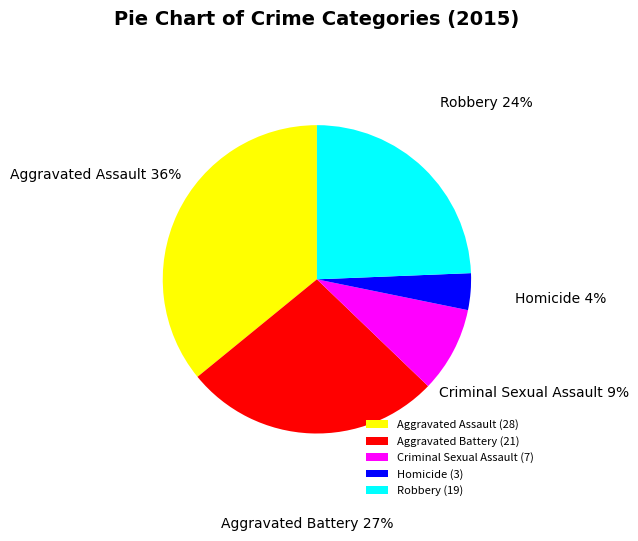

Is Aggravated Battery the majority of the pie?

No